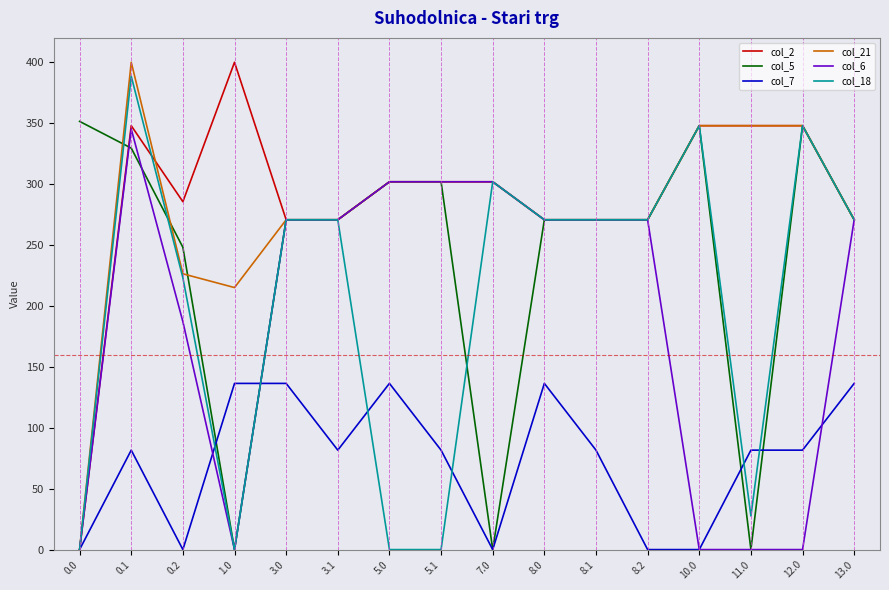

Which series ends up on top after the final intersection of col_7 and col_18?

col_18